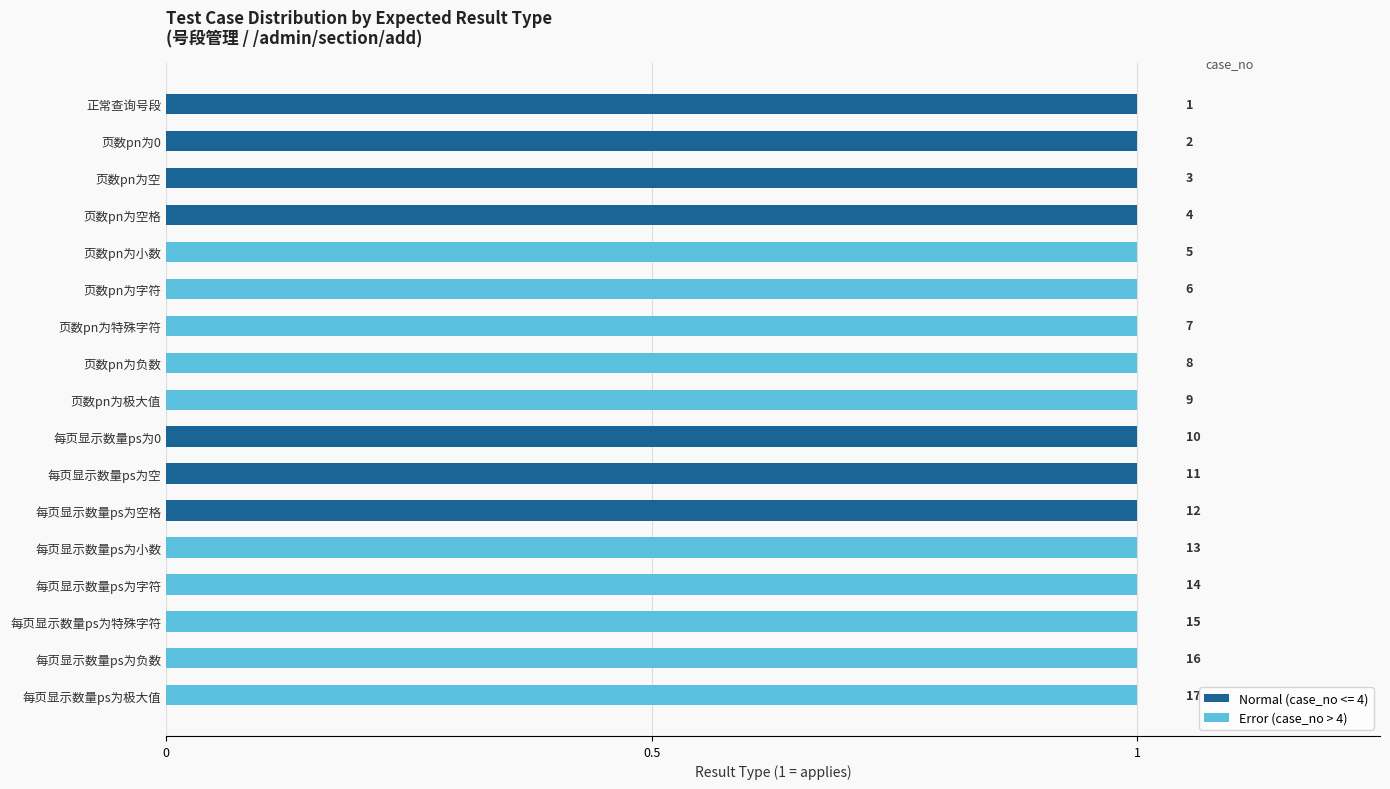

What are all the series names shown in the legend?

Normal (case_no <= 4), Error (case_no > 4)